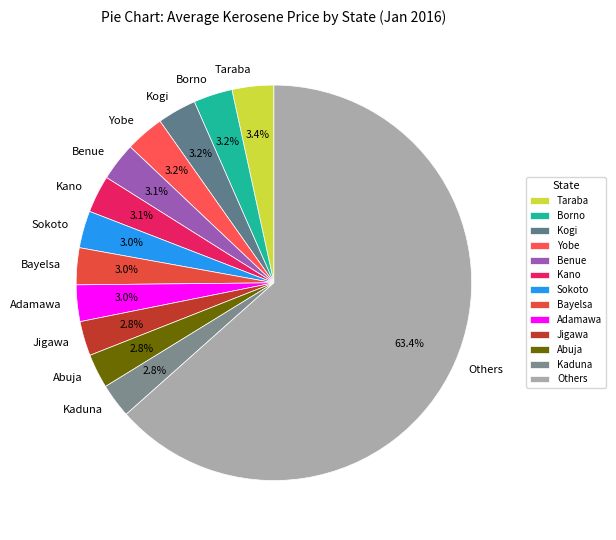

Approximately how many times larger is the value at Borno compared to Kogi?

1.0